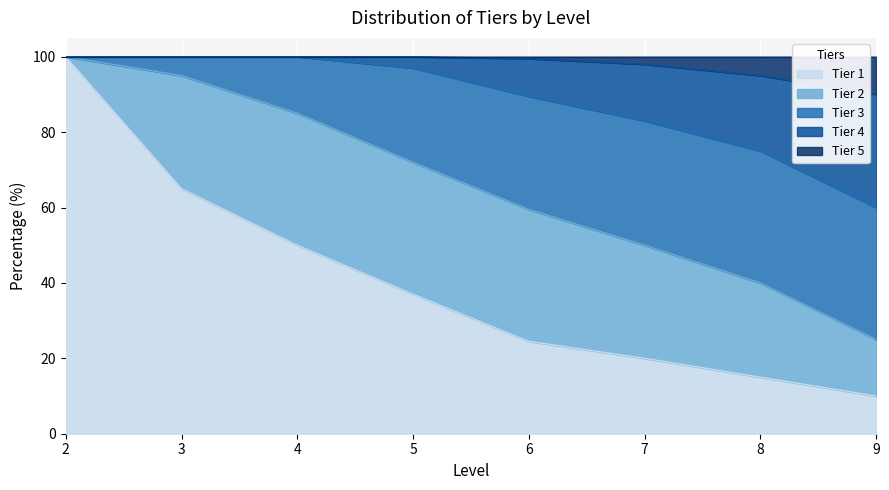

At which label is Tier 5 closest to 95?

8